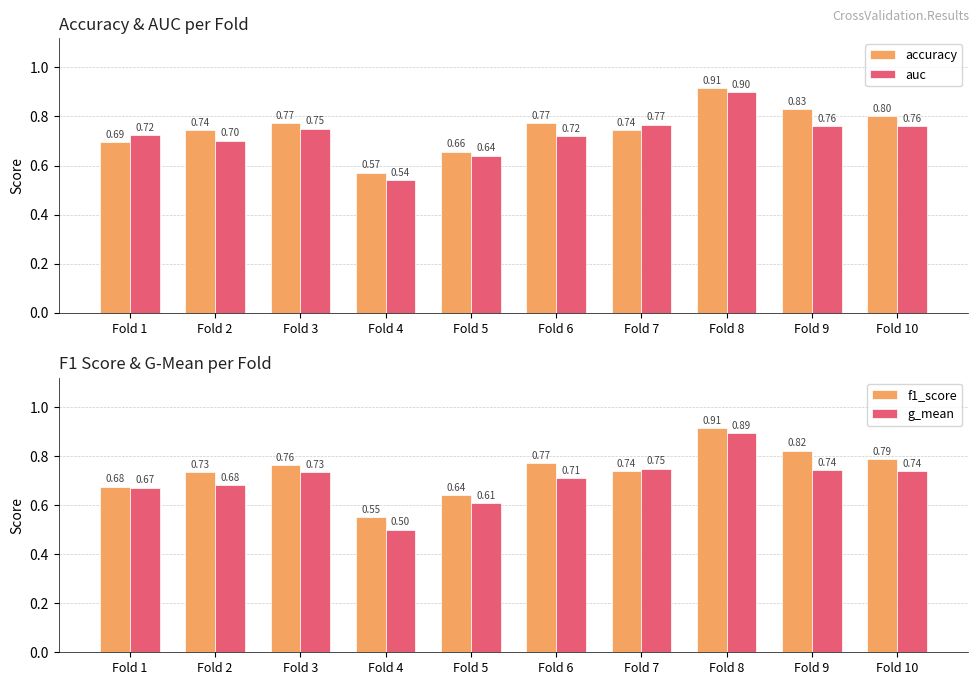

Rank the categories by accuracy value from highest to lowest.

Fold 8, Fold 9, Fold 10, Fold 3, Fold 6, Fold 2, Fold 7, Fold 1, Fold 5, Fold 4